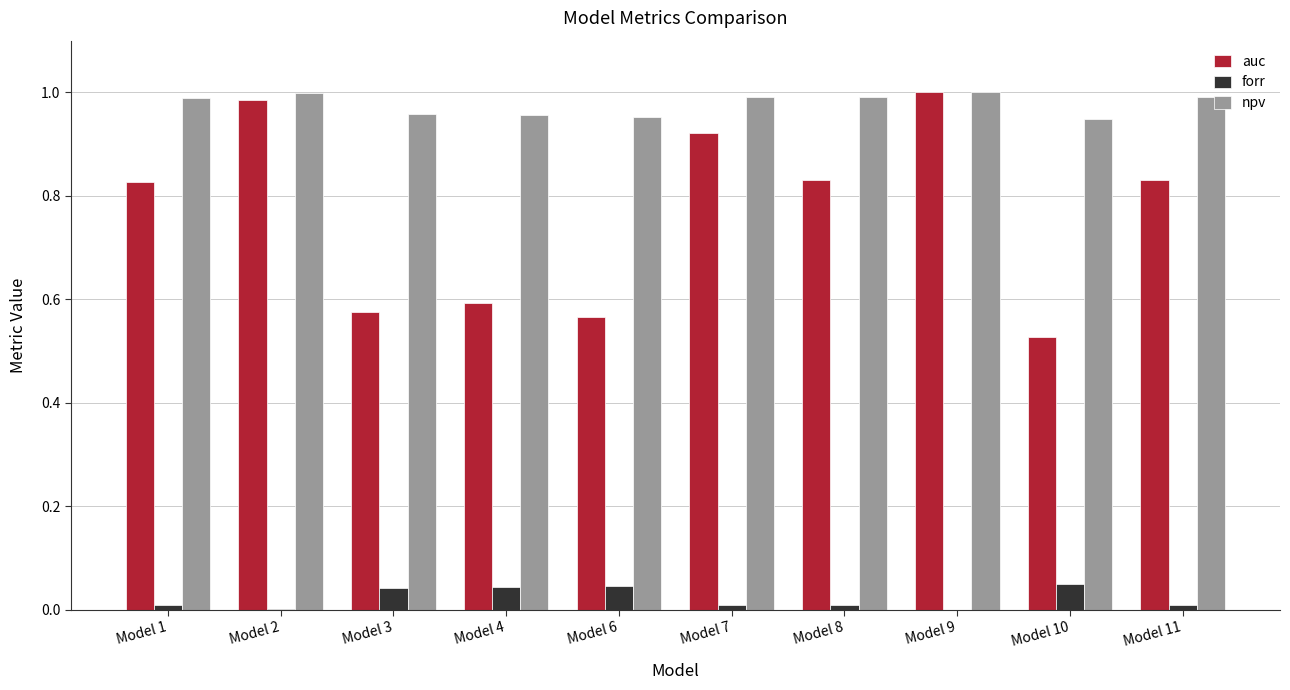

How many distinct data groups are displayed?

3